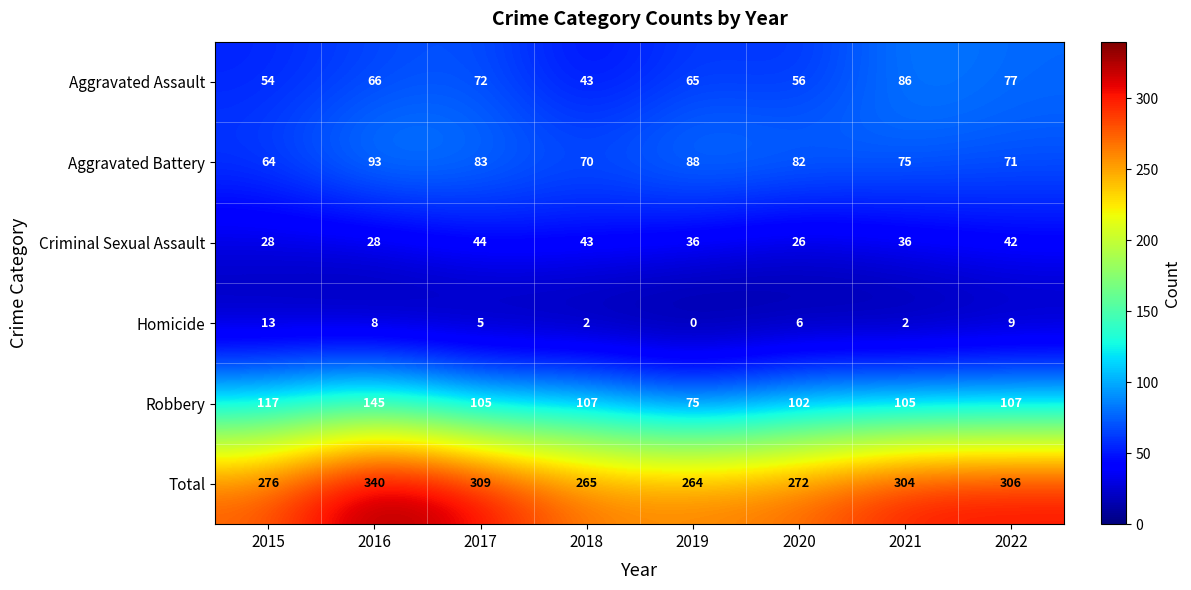

What is the sum of the Total values at 2022 and 2021?

610